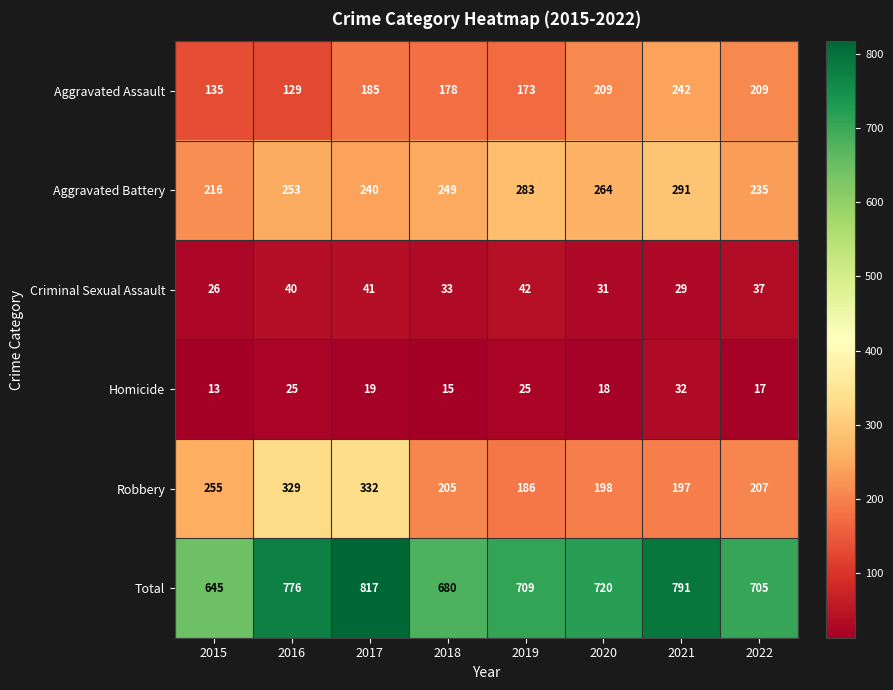

What is the greatest value displayed?

817